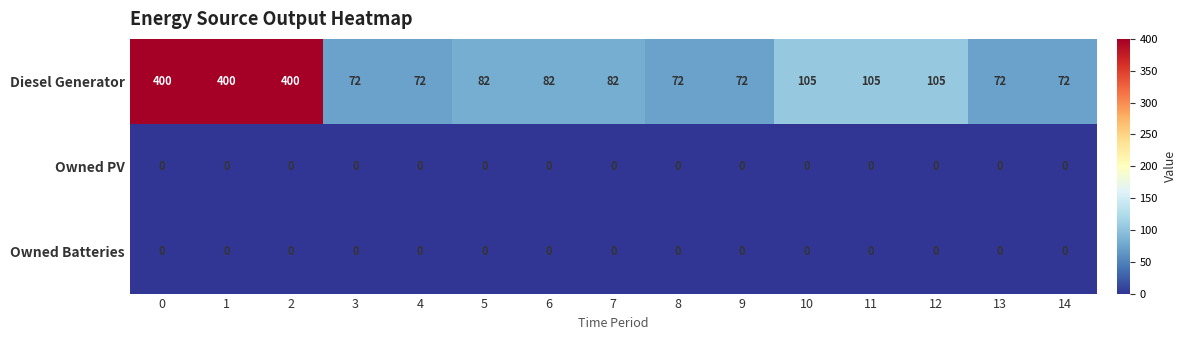

At how many categories does at least one series exceed 327?

3